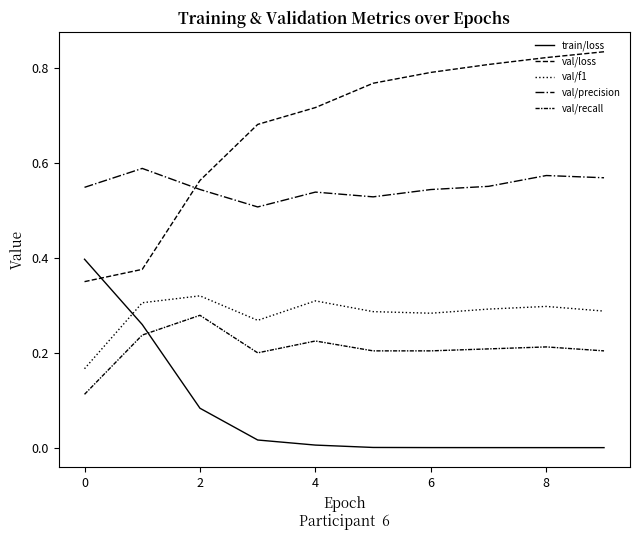

What is the label of the 3rd point from the left?

2